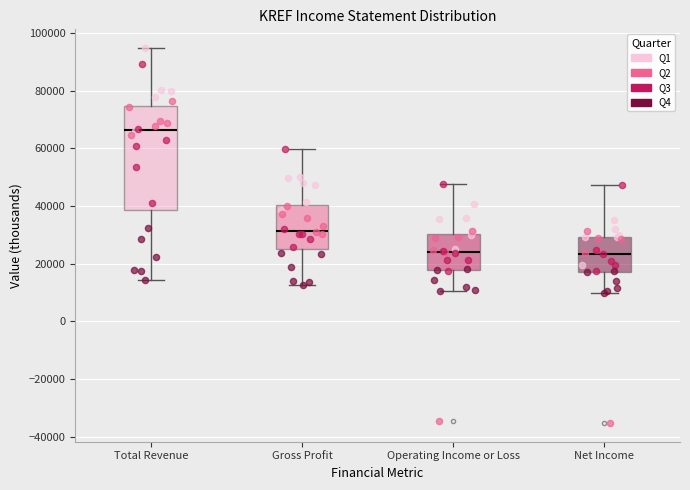

Which box is the tallest, from its lower edge to its upper edge?

Total Revenue